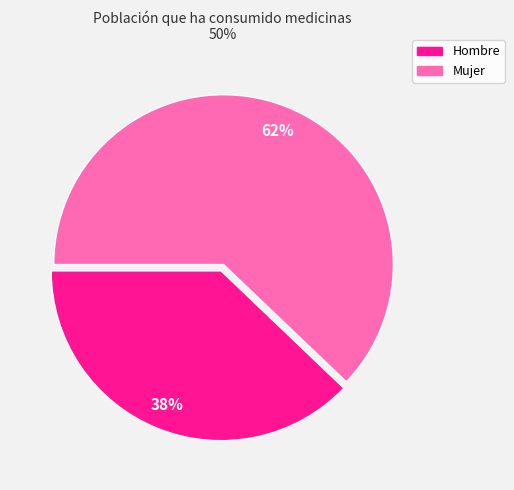

To the nearest percent, what is the average slice percentage?

50%